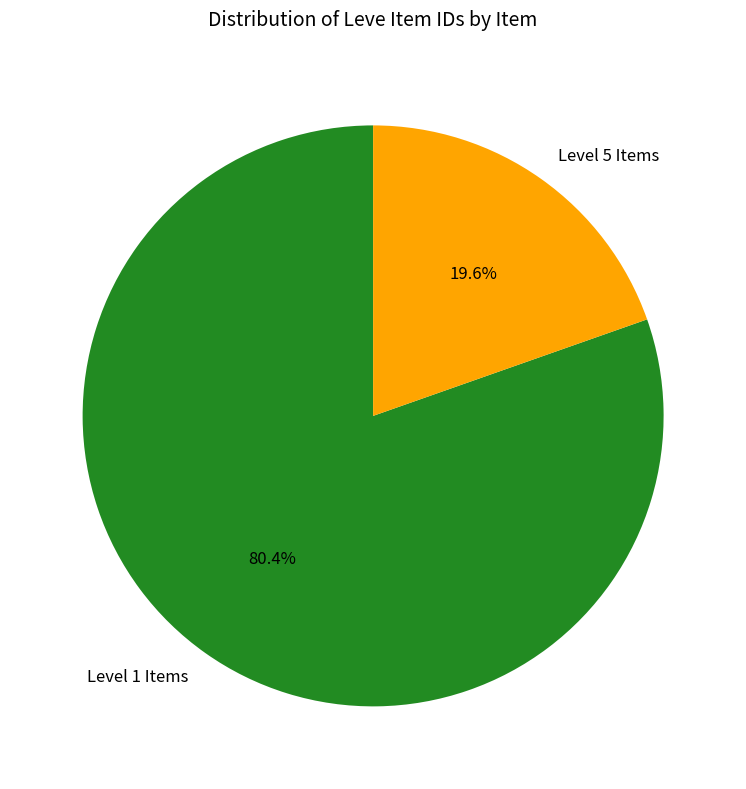

Between Level 1 Items and Level 5 Items, which is larger?

Level 1 Items